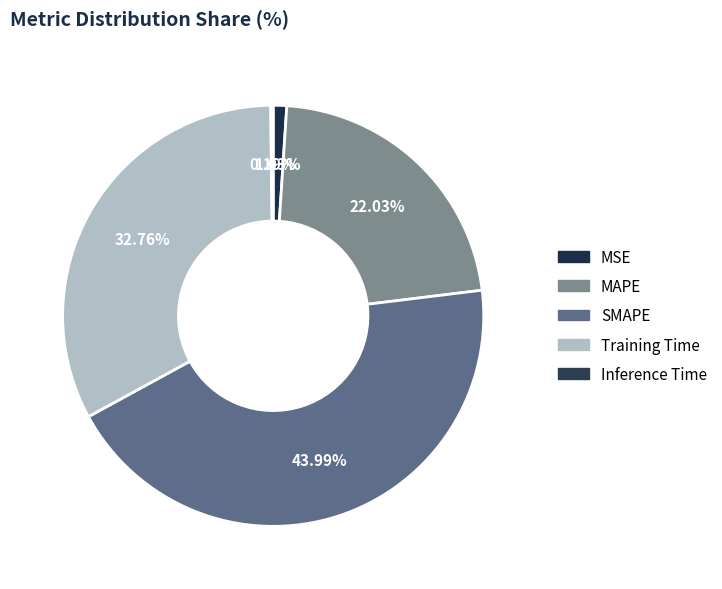

The Inference Time slice represents 15% of the pie. True or false?

False